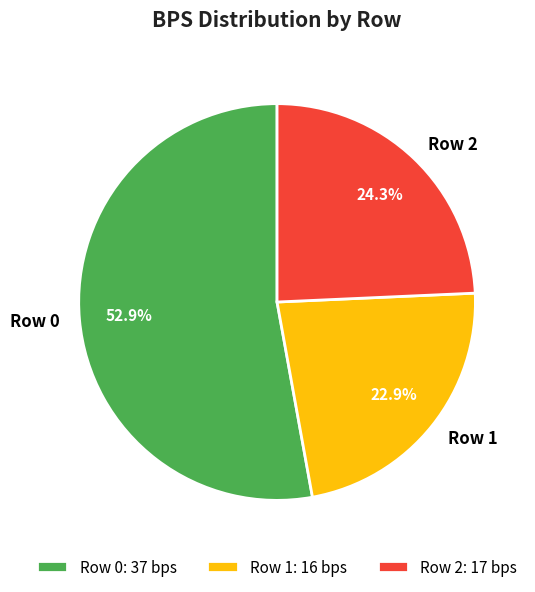

Rank the categories by value from lowest to highest.

Row 1, Row 2, Row 0